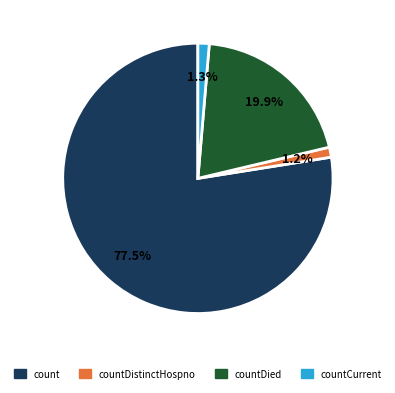

How many slices are in this pie chart?

4